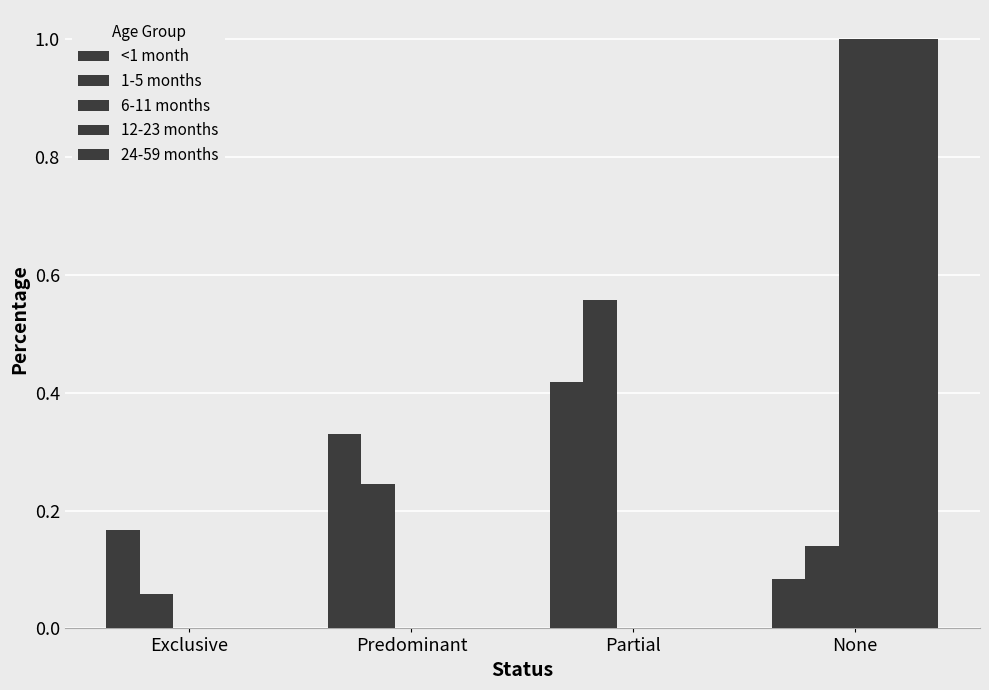

Count the number of data series in this chart.

5